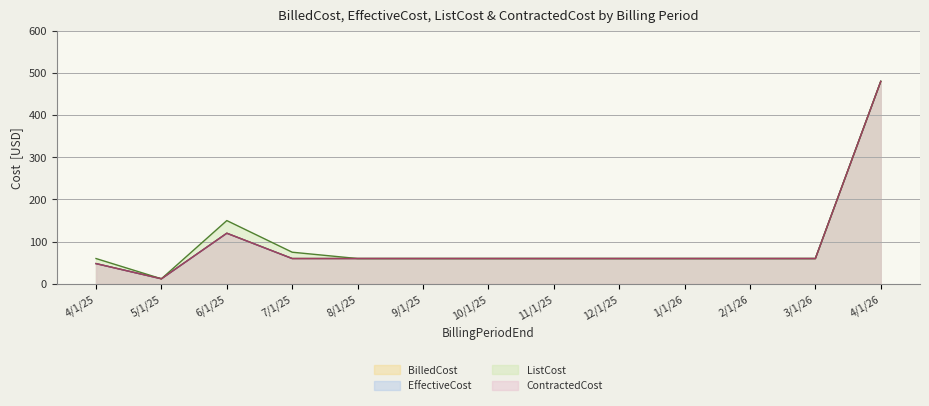

At how many categories does at least one series exceed 424?

1